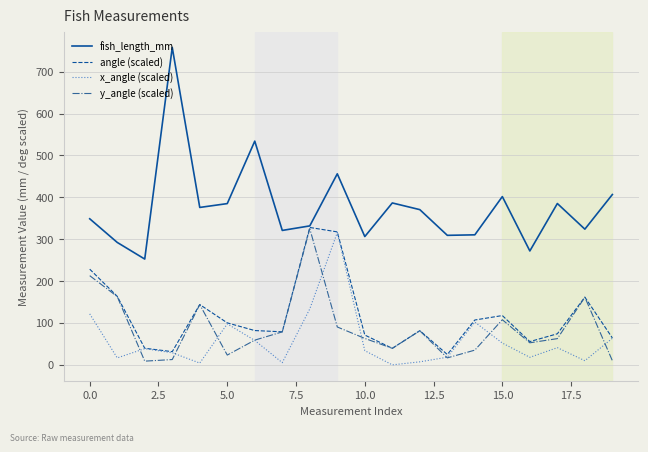

Which series has the largest total across all categories?

fish_length_mm